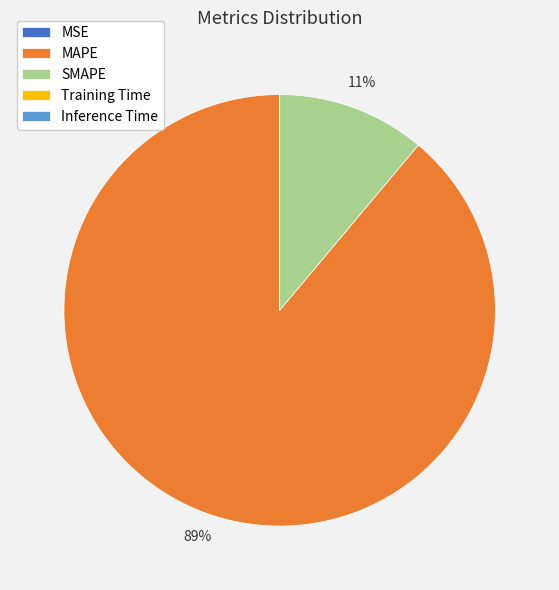

What percentage is the MAPE slice, to the nearest percent?

89%